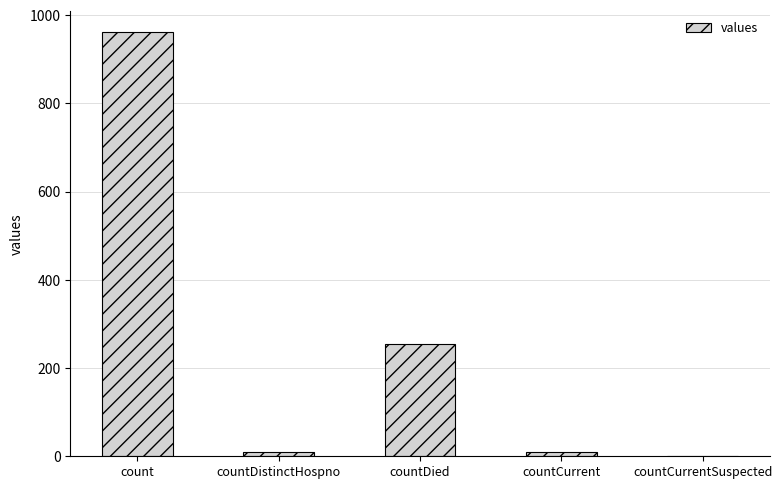

Which category has the highest value across all series?

count